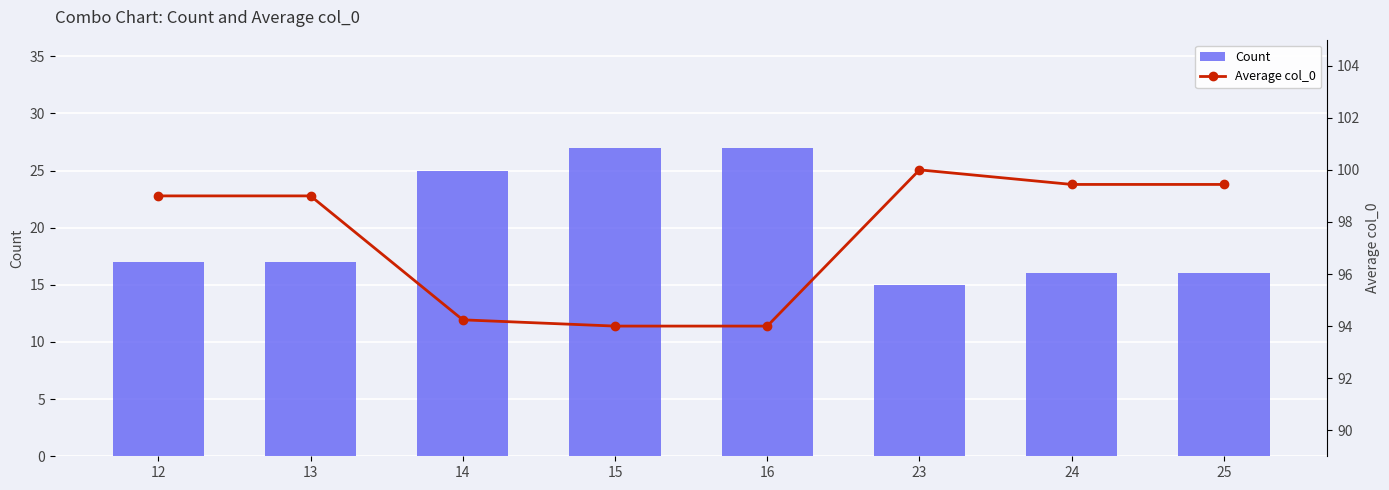

Reading left to right, what are all the values shown in this chart?

Count: 17.0	17.0	25.0	27.0	27.0	15.0	16.0	16.0
Average col_0: 99.0	99.0	94.2	94.0	94.0	100.0	99.4	99.4